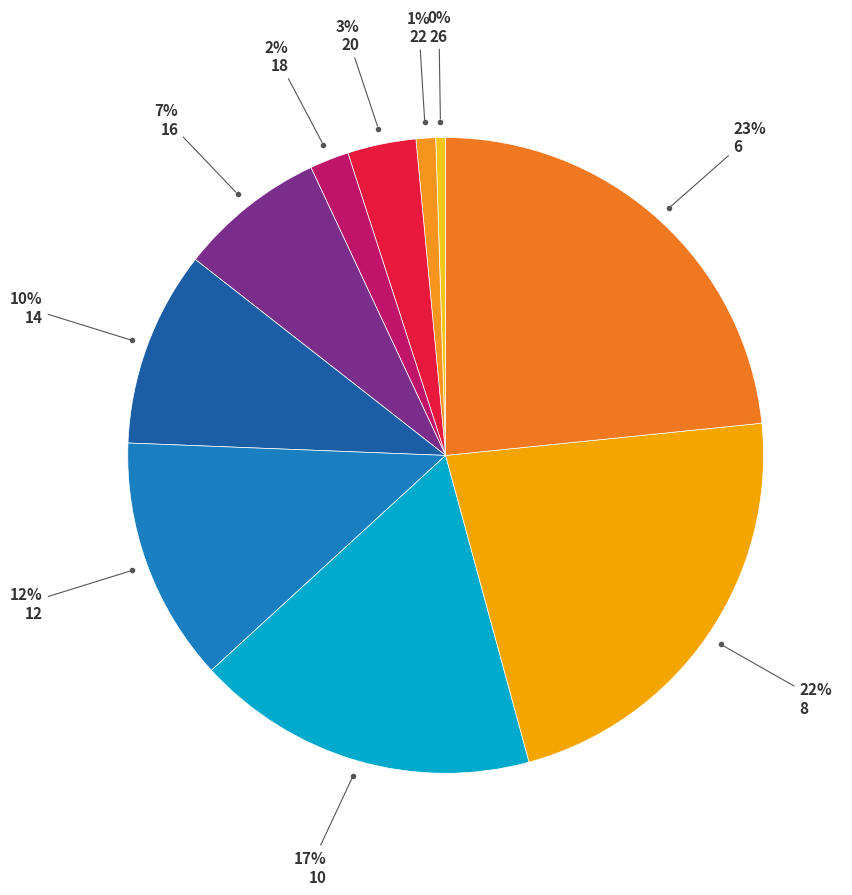

How many slices are in this pie chart?

10